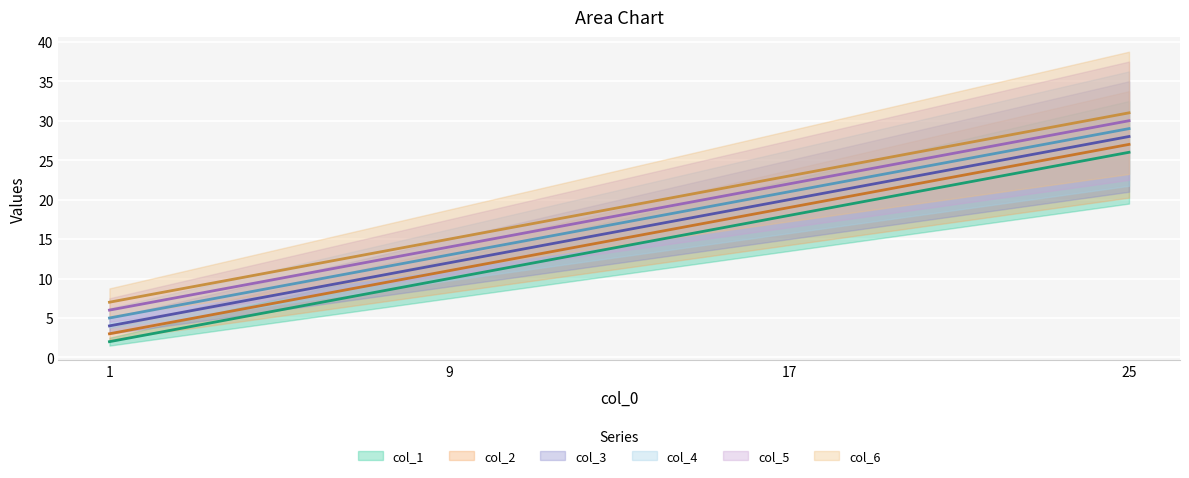

What is the total value across all series at 25.0?

171